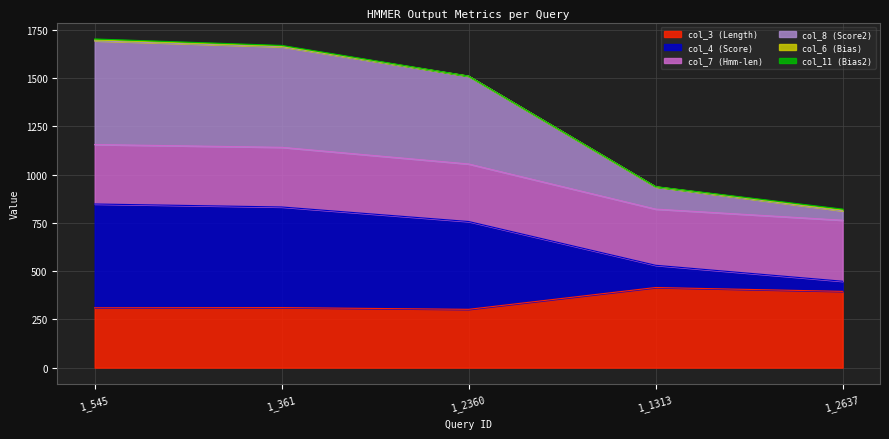

True or false: col_8 (Score2) has a value of 2069.4 at 1_2360.

False